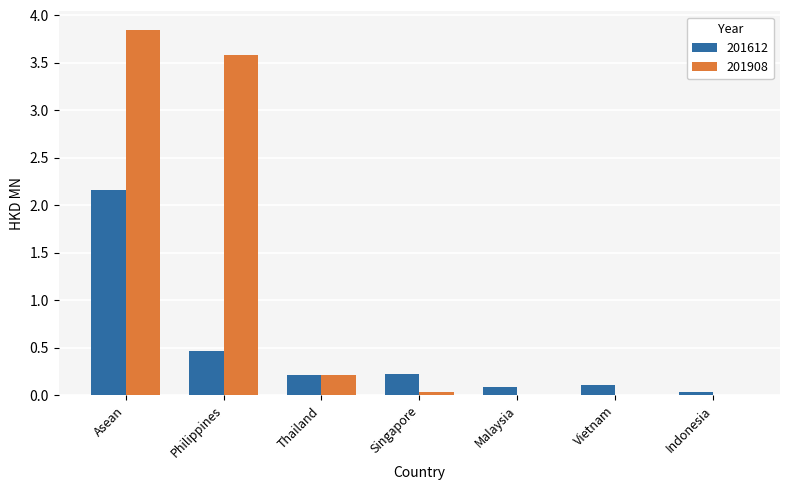

How many categories are shown in the chart?

7